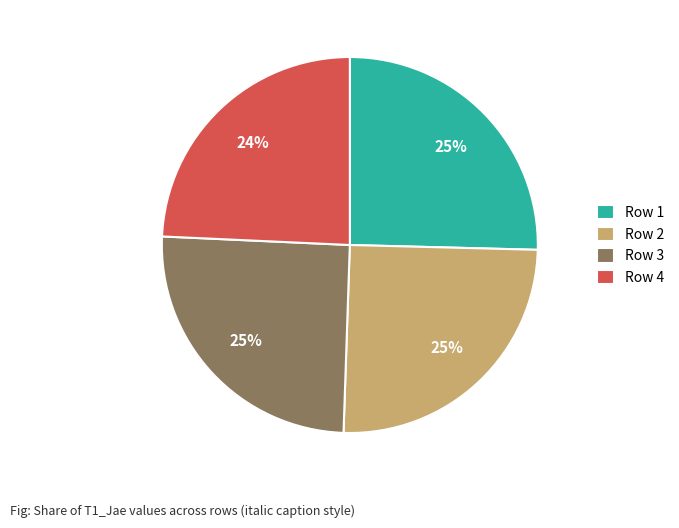

Count the number of slices in the pie.

4